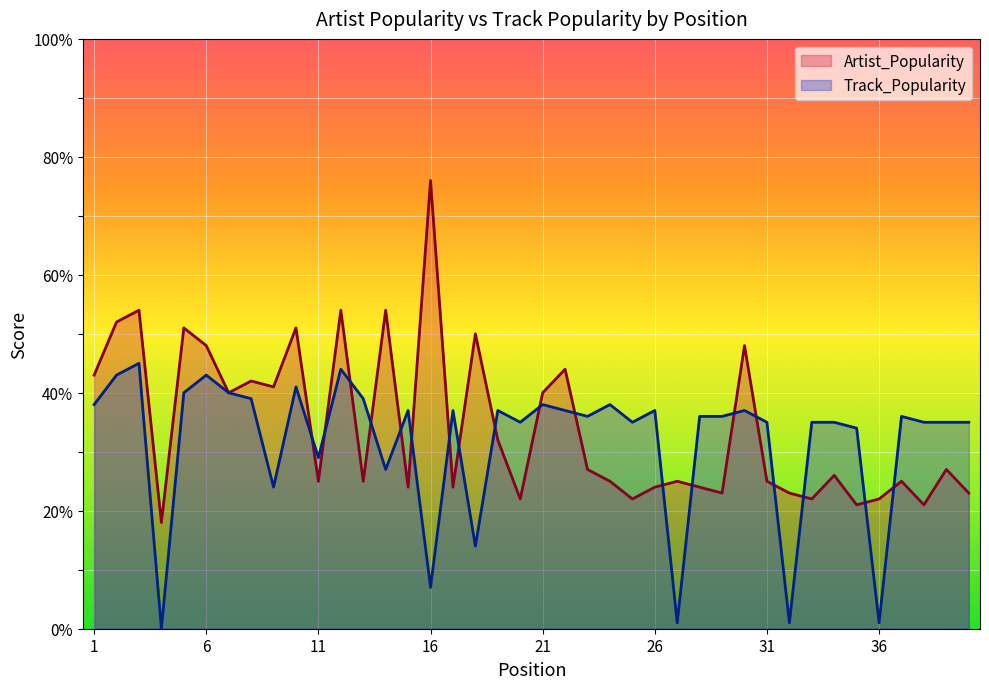

What is the lowest value of the Artist_Popularity series?

18